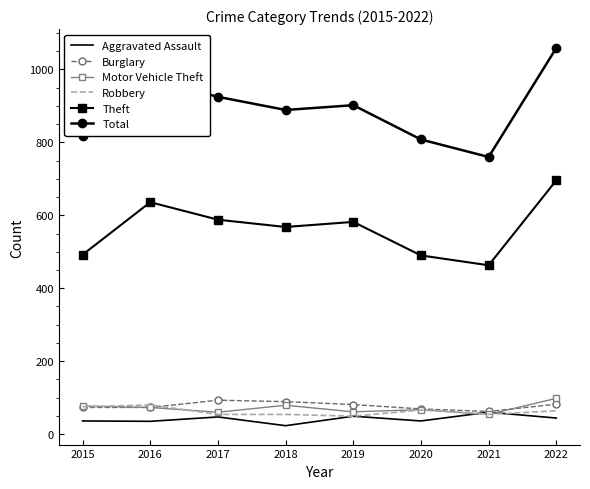

What is the average value of the Aggravated Assault series?

41